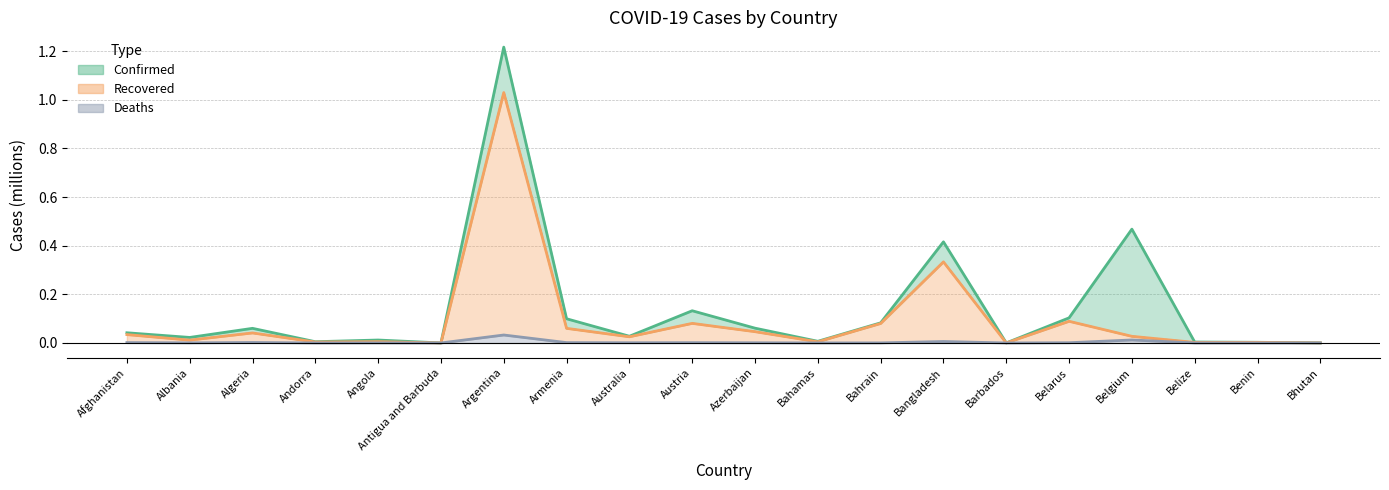

What are all the series names shown in the legend?

Confirmed, Recovered, Deaths